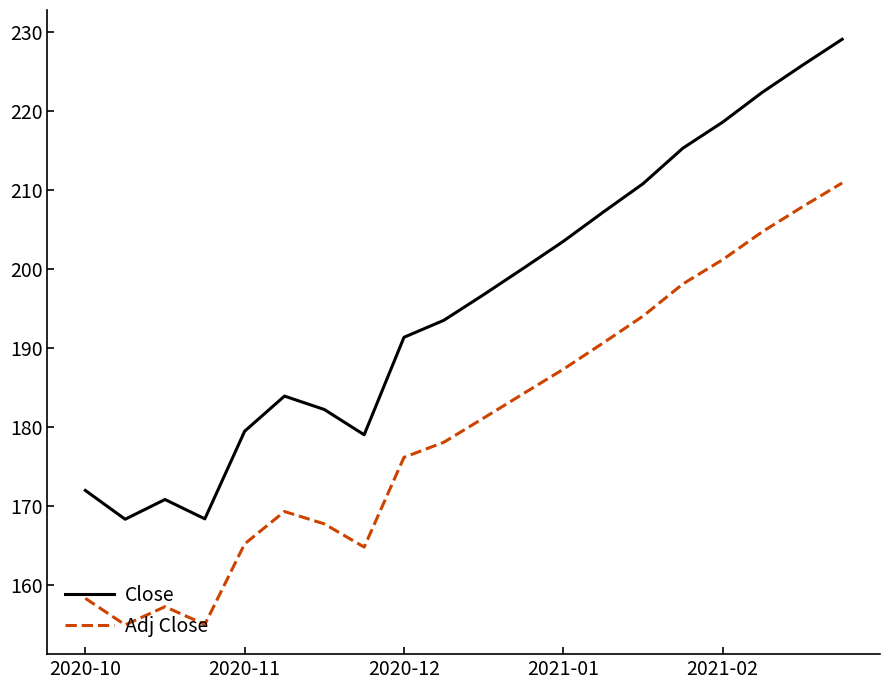

What is the minimum value for Close?

168.3